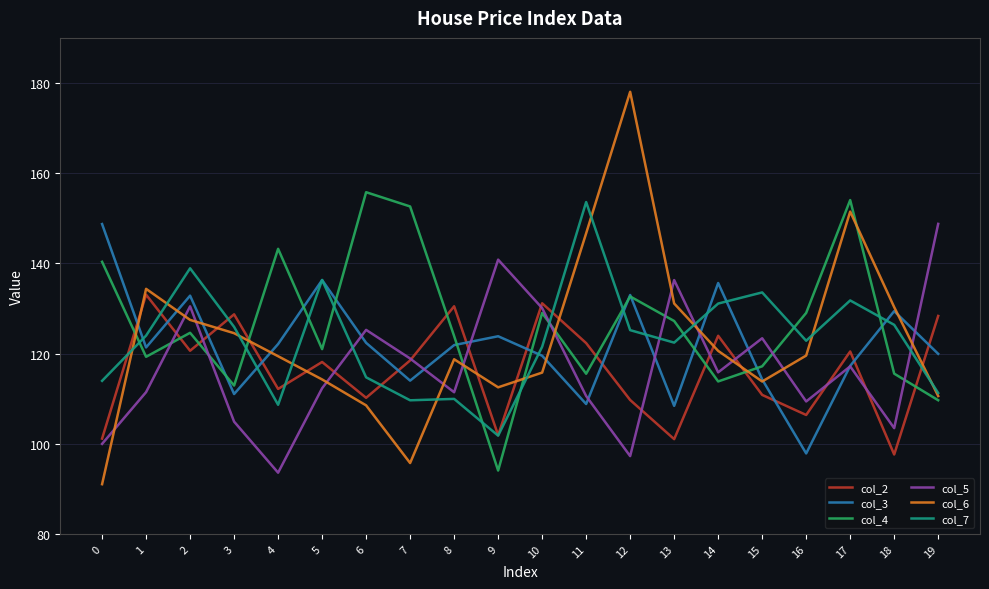

Is it true that col_3 equals 129.4 at 18?

True